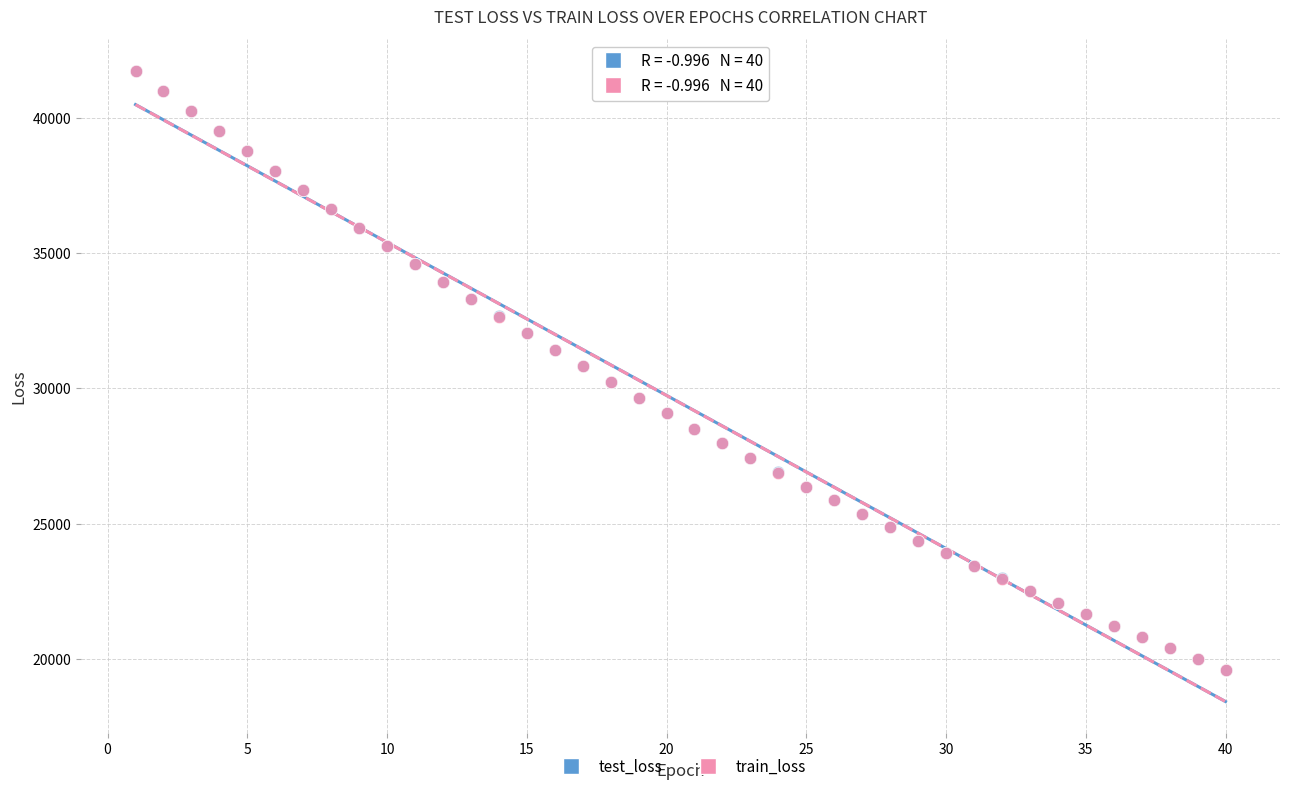

What are all the series names shown in the legend?

test_loss, train_loss